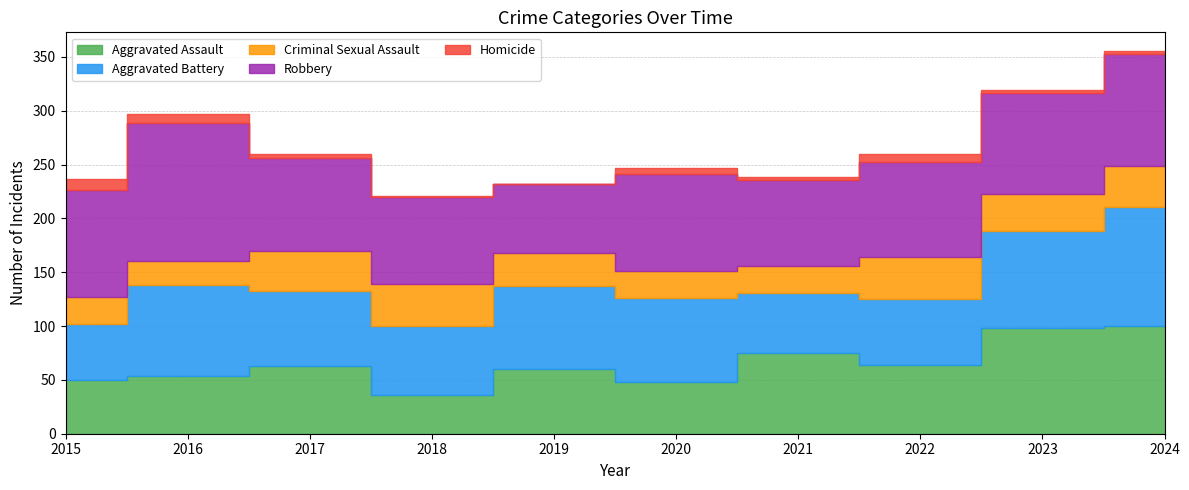

What is the sum of all Aggravated Battery values?

743